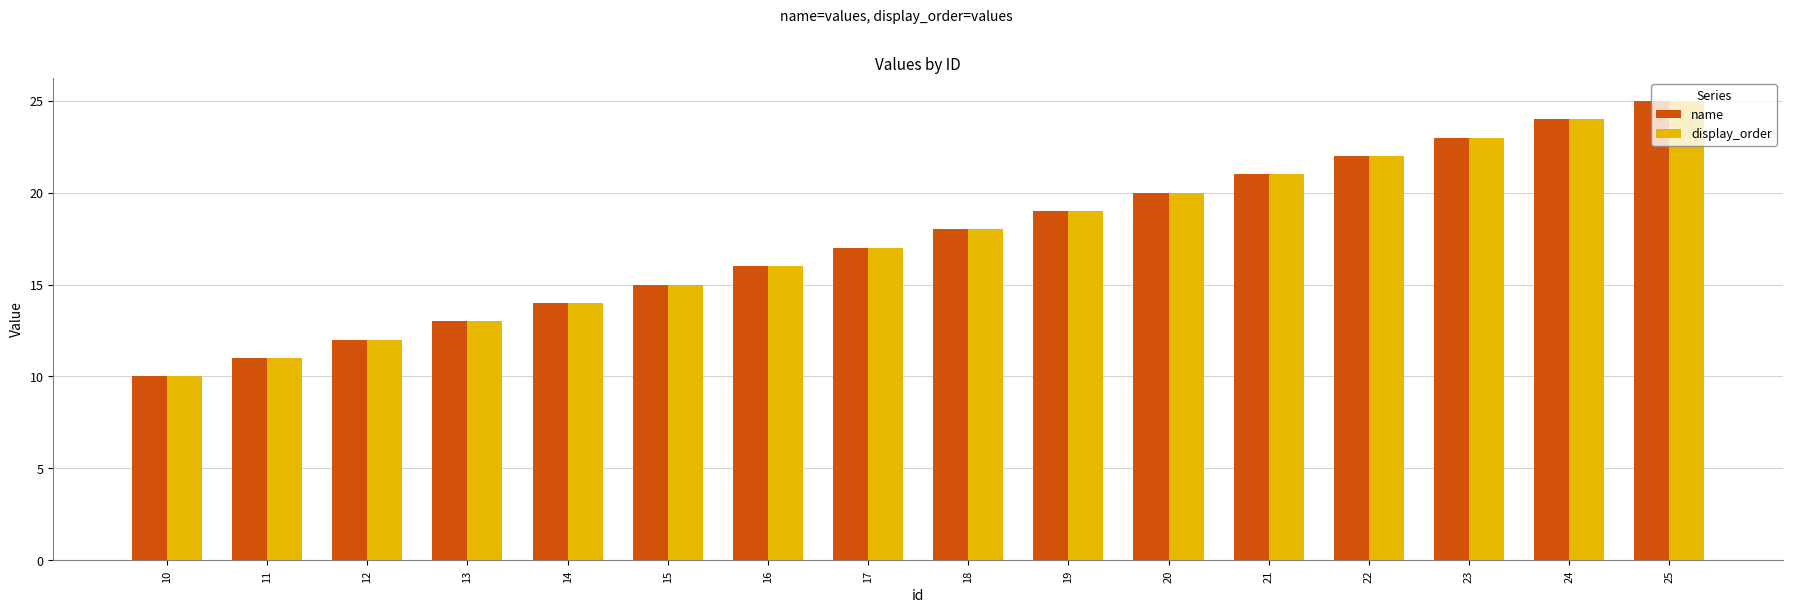

The display_order series shows 8 at 23. True or false?

False